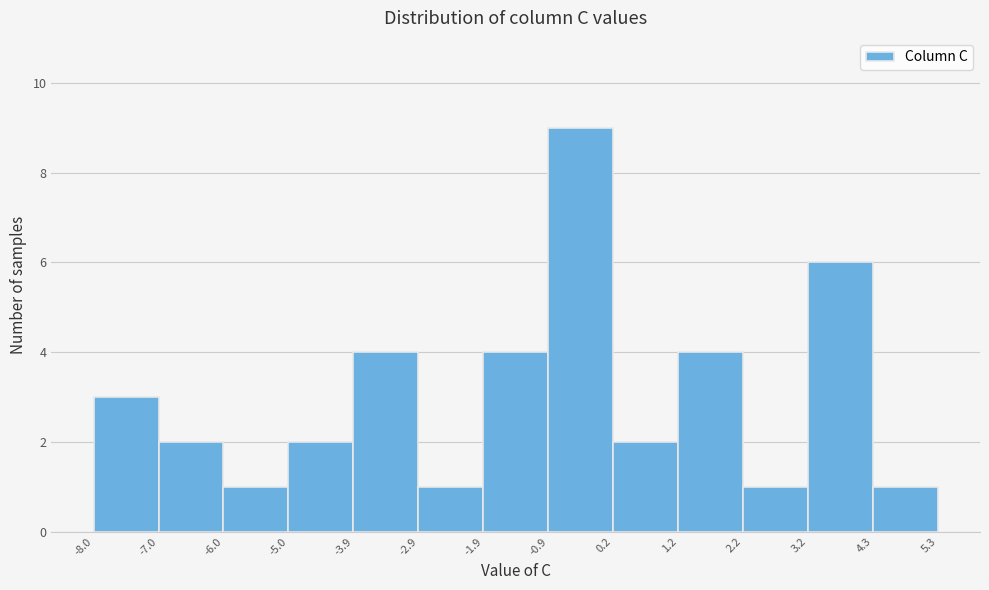

Reading left to right, transcribe this chart: for each bar, give the range it covers on the x-axis and its height. The values are not printed on the chart, so give them approximately, as read against the axis.

-8.0 to -7.0: 3
-7.0 to -6.0: 2
-6.0 to -5.0: 1
-5.0 to -3.9: 2
-3.9 to -2.9: 4
-2.9 to -1.9: 1
-1.9 to -0.9: 4
-0.9 to 0.2: 9
0.2 to 1.2: 2
1.2 to 2.2: 4
2.2 to 3.2: 1
3.2 to 4.3: 6
4.3 to 5.3: 1